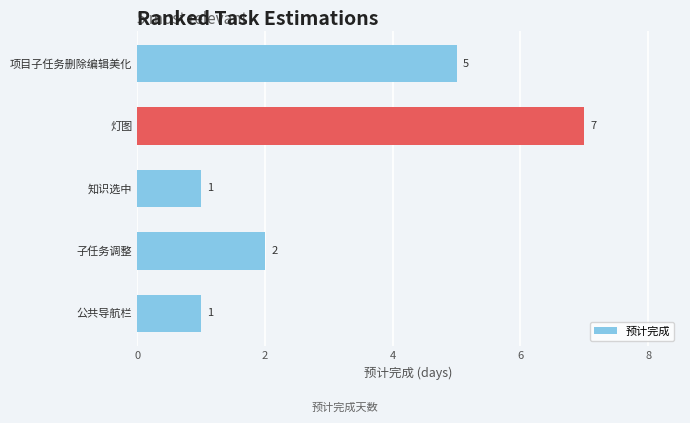

What is the change in value from 项目子任务删除编辑美化 to 公共导航栏?

-4